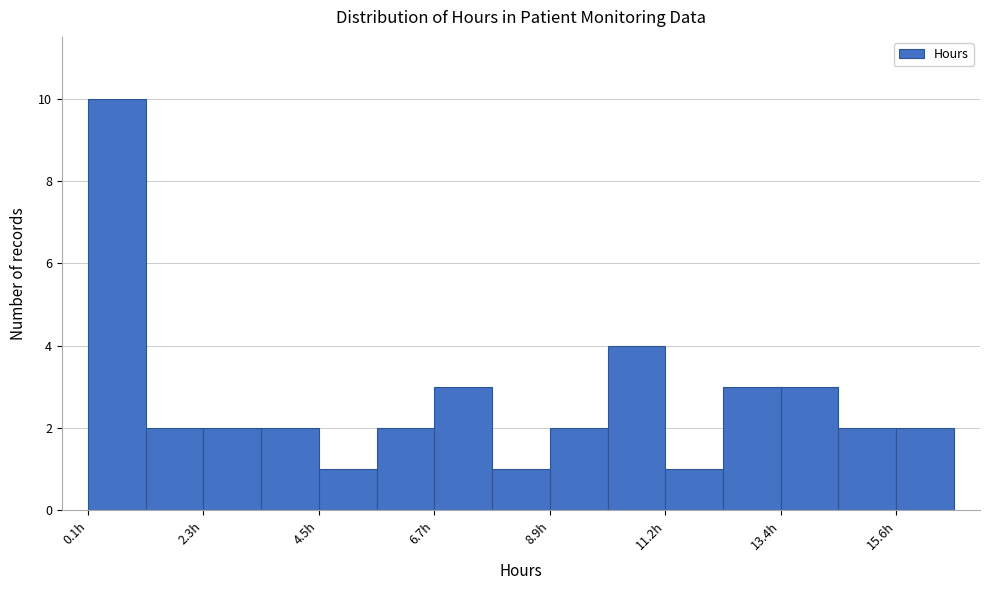

Around what value on the x-axis is the tallest bar? Give the approximate position of its centre, as read against the axis.

0.5